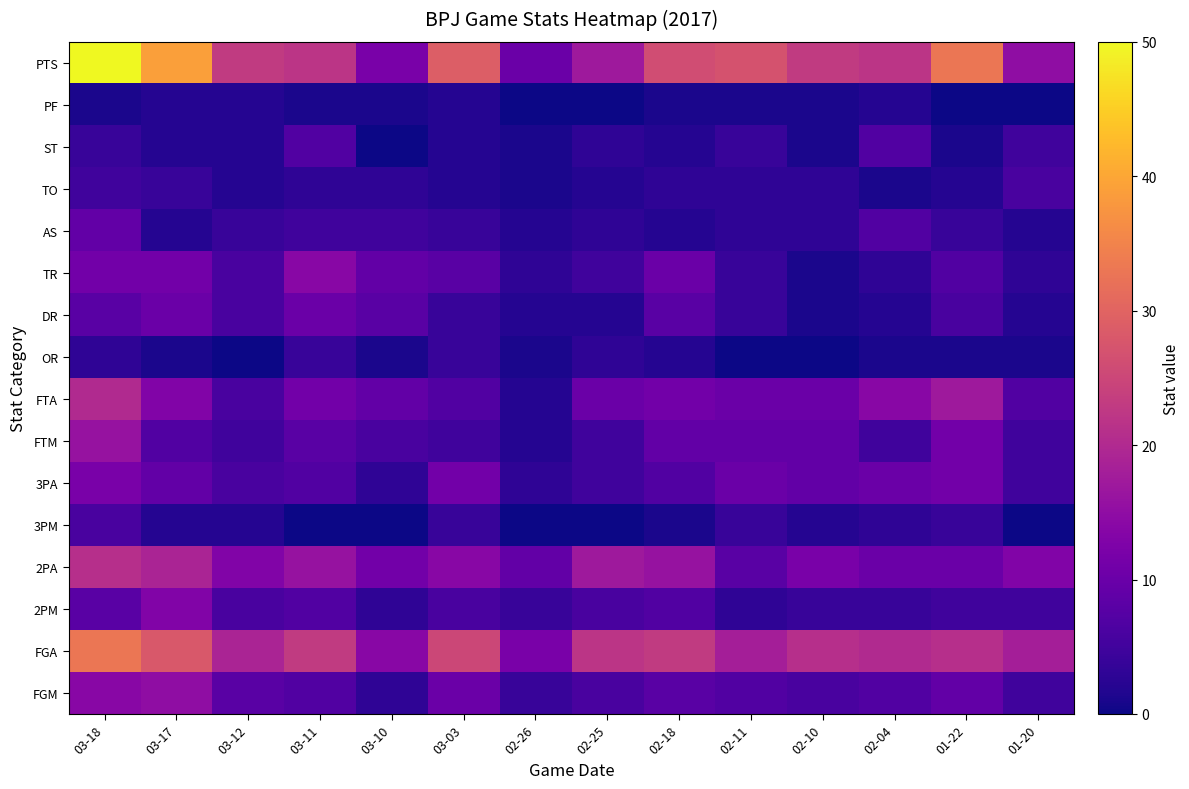

Reading right to left, what are all the values shown in this chart?

FGM: 01-20=5	01-22=9	02-04=7	02-10=6	02-11=7	02-18=8	02-25=6	02-26=4	03-03=10	03-10=3	03-11=7	03-12=8	03-17=15	03-18=14
FGA: 01-20=18	01-22=21	02-04=20	02-10=21	02-11=18	02-18=23	02-25=22	02-26=12	03-03=25	03-10=14	03-11=23	03-12=19	03-17=28	03-18=33
2PM: 01-20=5	01-22=5	02-04=4	02-10=4	02-11=3	02-18=7	02-25=6	02-26=4	03-03=6	03-10=3	03-11=7	03-12=6	03-17=13	03-18=8
2PA: 01-20=13	01-22=10	02-04=10	02-10=12	02-11=8	02-18=16	02-25=17	02-26=9	03-03=14	03-10=11	03-11=16	03-12=13	03-17=19	03-18=21
3PM: 01-20=0	01-22=4	02-04=3	02-10=2	02-11=4	02-18=1	02-25=0	02-26=0	03-03=4	03-10=0	03-11=0	03-12=2	03-17=2	03-18=6
3PA: 01-20=5	01-22=11	02-04=10	02-10=9	02-11=10	02-18=7	02-25=5	02-26=3	03-03=11	03-10=3	03-11=7	03-12=6	03-17=9	03-18=12
FTM: 01-20=5	01-22=11	02-04=5	02-10=9	02-11=9	02-18=9	02-25=5	02-26=2	03-03=5	03-10=6	03-11=8	03-12=5	03-17=7	03-18=16
FTA: 01-20=7	01-22=17	02-04=14	02-10=10	02-11=10	02-18=11	02-25=10	02-26=2	03-03=7	03-10=9	03-11=11	03-12=6	03-17=13	03-18=20
OR: 01-20=1	01-22=1	02-04=1	02-10=0	02-11=0	02-18=2	02-25=3	02-26=1	03-03=4	03-10=1	03-11=4	03-12=0	03-17=1	03-18=3
DR: 01-20=2	01-22=6	02-04=2	02-10=1	02-11=4	02-18=8	02-25=2	02-26=2	03-03=4	03-10=8	03-11=10	03-12=6	03-17=10	03-18=8
TR: 01-20=3	01-22=7	02-04=3	02-10=1	02-11=4	02-18=10	02-25=5	02-26=3	03-03=8	03-10=9	03-11=14	03-12=6	03-17=11	03-18=11
AS: 01-20=2	01-22=4	02-04=7	02-10=3	02-11=3	02-18=2	02-25=3	02-26=2	03-03=4	03-10=5	03-11=5	03-12=4	03-17=2	03-18=9
TO: 01-20=6	01-22=2	02-04=1	02-10=3	02-11=3	02-18=3	02-25=2	02-26=1	03-03=2	03-10=3	03-11=3	03-12=2	03-17=4	03-18=5
ST: 01-20=5	01-22=1	02-04=7	02-10=1	02-11=4	02-18=2	02-25=3	02-26=1	03-03=2	03-10=0	03-11=7	03-12=2	03-17=2	03-18=4
PF: 01-20=0	01-22=0	02-04=2	02-10=1	02-11=1	02-18=1	02-25=0	02-26=0	03-03=2	03-10=1	03-11=1	03-12=2	03-17=2	03-18=1
PTS: 01-20=15	01-22=33	02-04=22	02-10=23	02-11=27	02-18=26	02-25=17	02-26=10	03-03=29	03-10=12	03-11=22	03-12=23	03-17=39	03-18=50